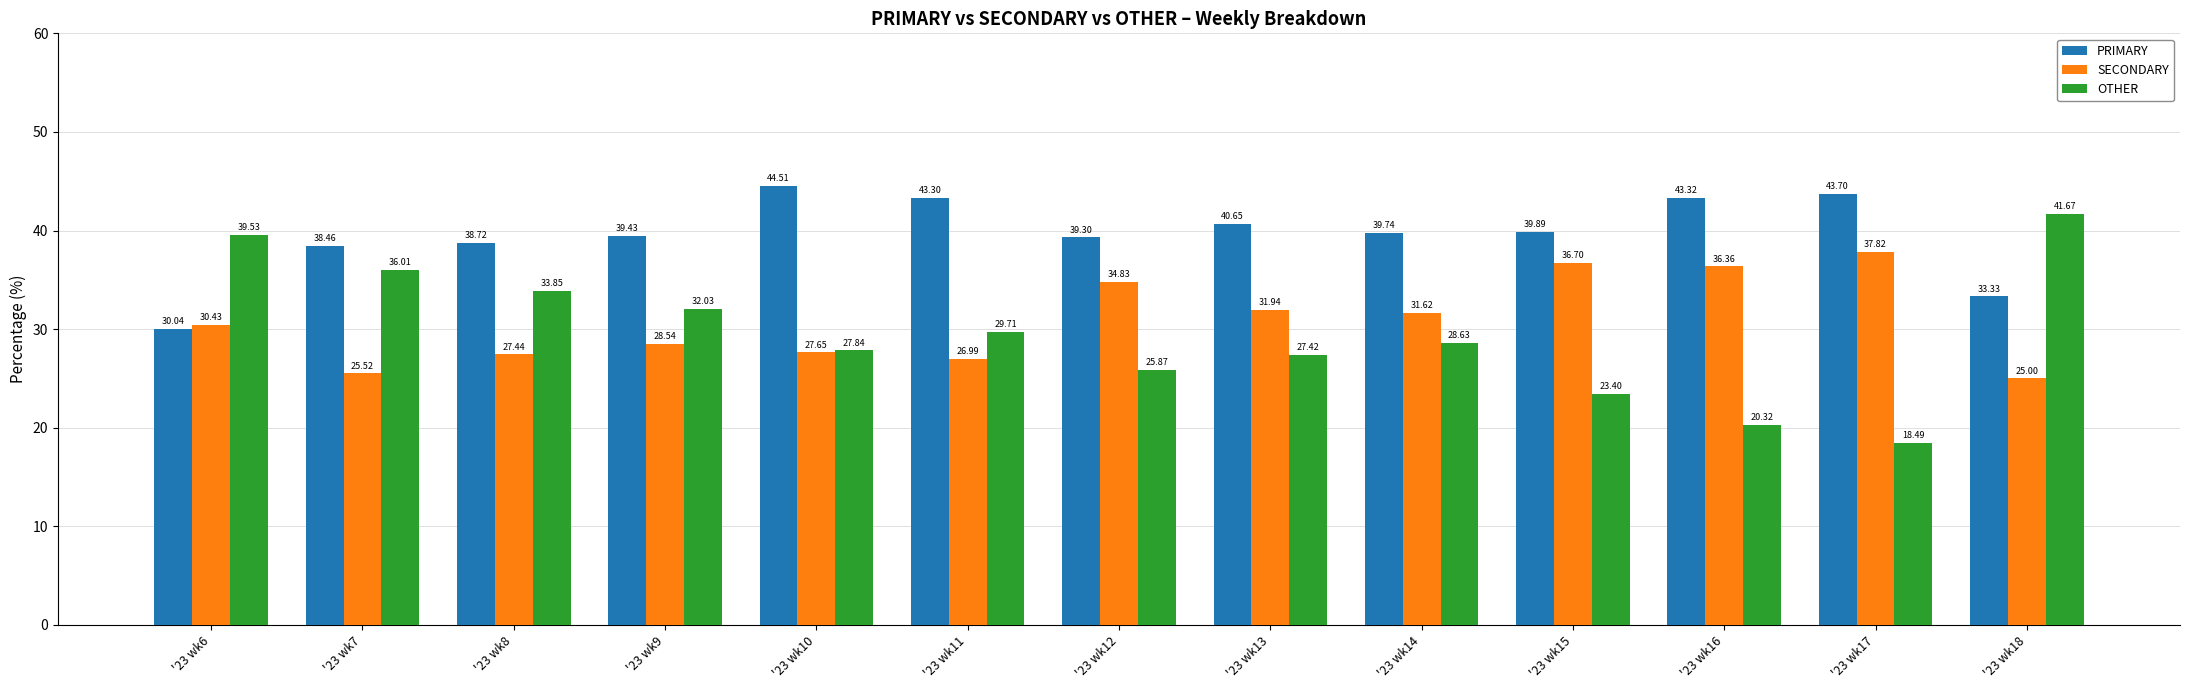

What is the difference between the second highest and minimum values in the SECONDARY series?

11.7